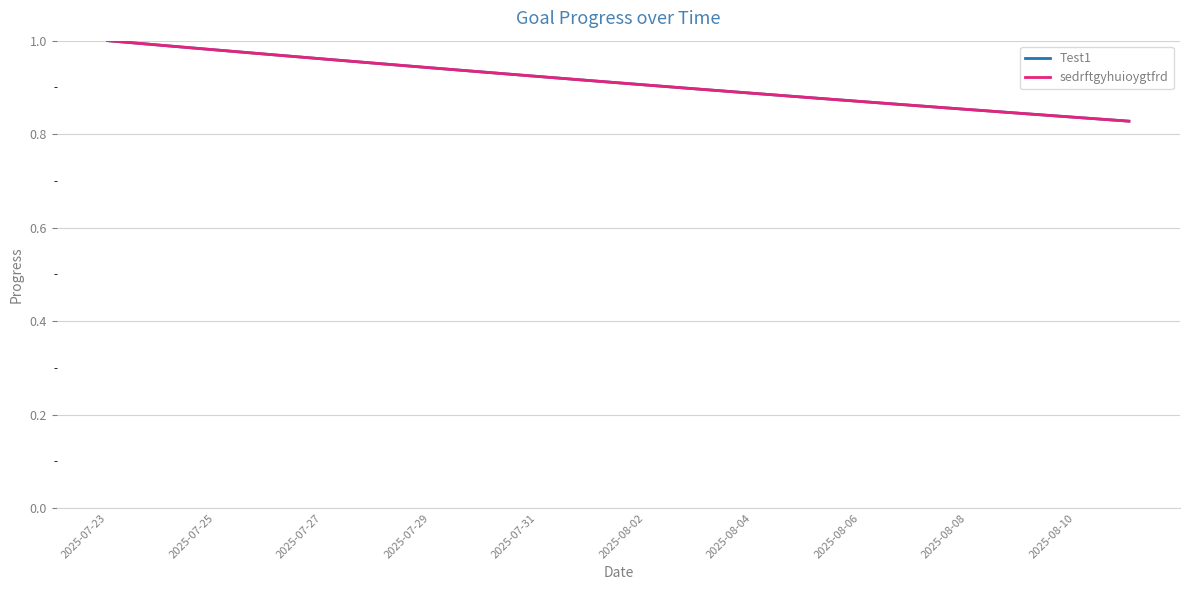

Does the chart display data point markers on the line(s)?

No